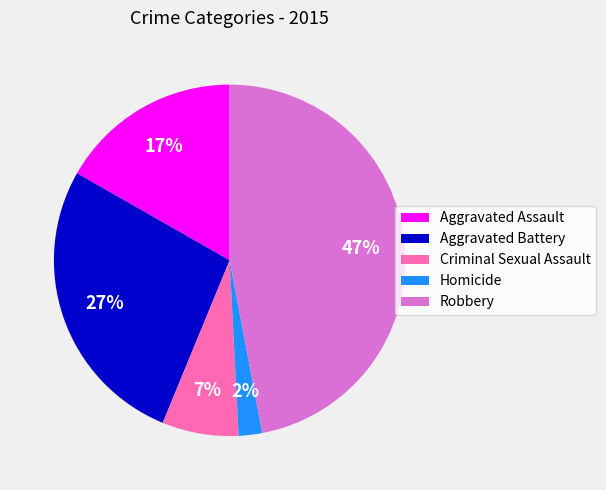

Count the number of slices in the pie.

5